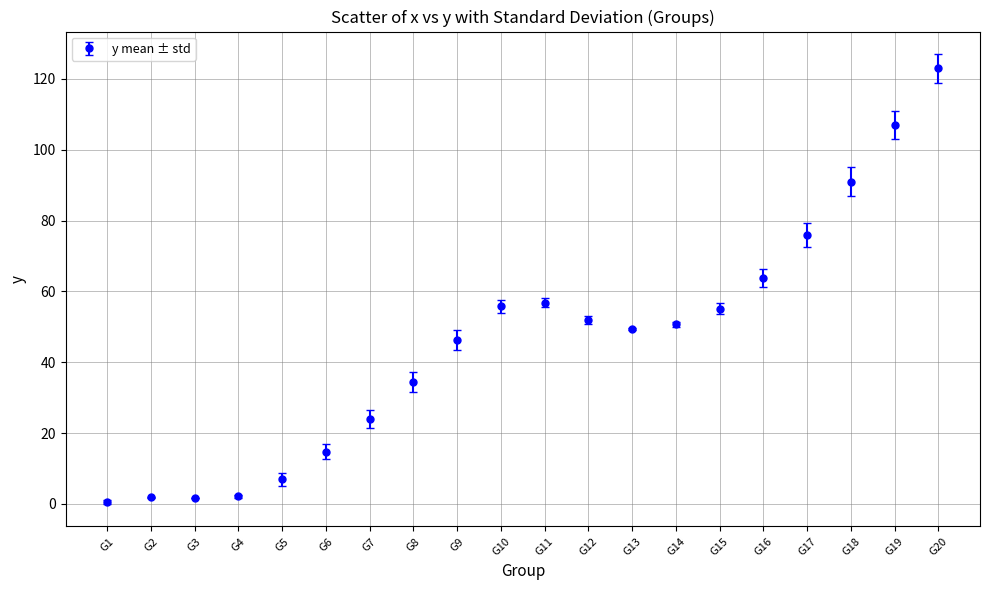

True or false: the data shows 32.2 at G10.

False